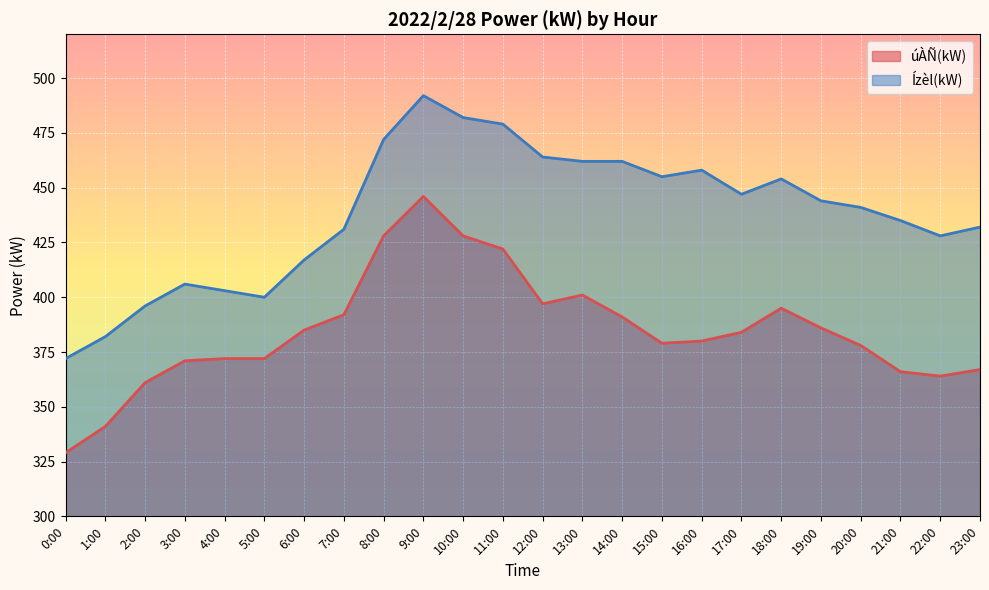

True or false: úÀÑ(kW) and Ízèl(kW) cross at least once.

False